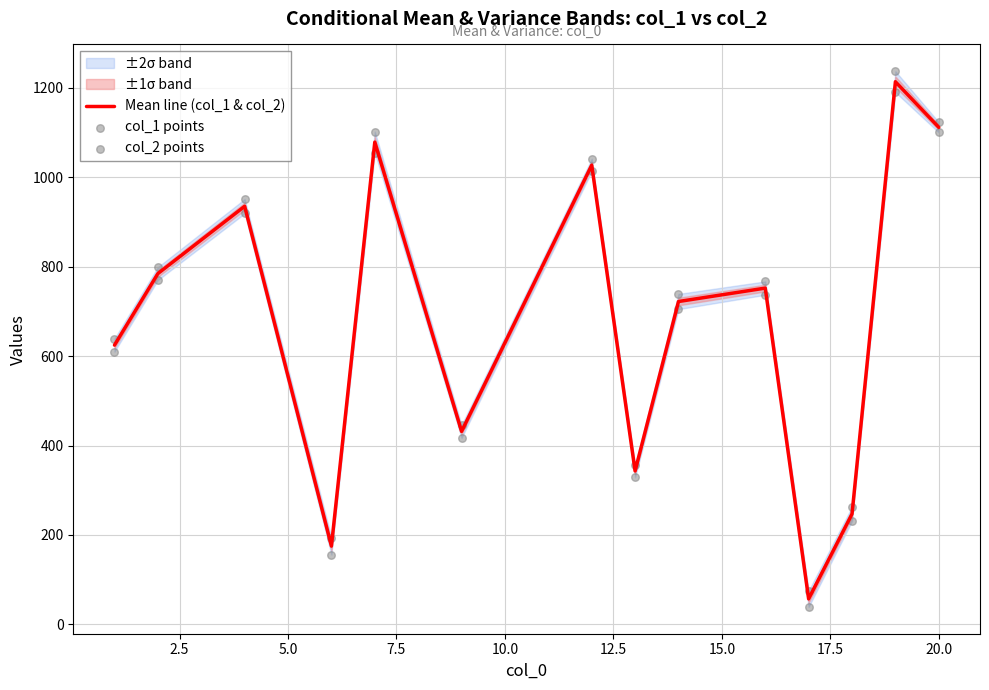

Which series has the largest Y range (max minus min)?

col_2 points